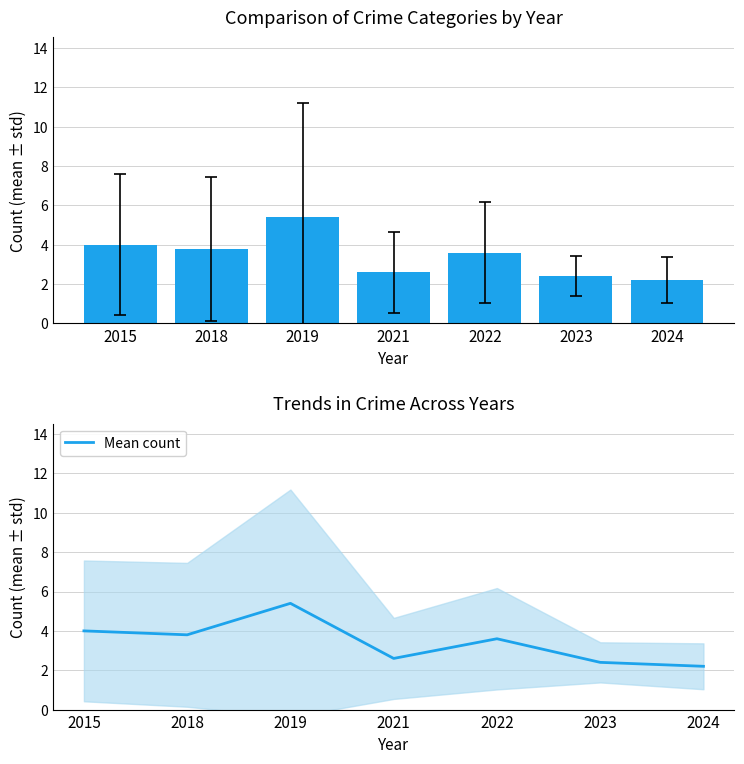

What is the difference between the maximum and minimum values?

3.2